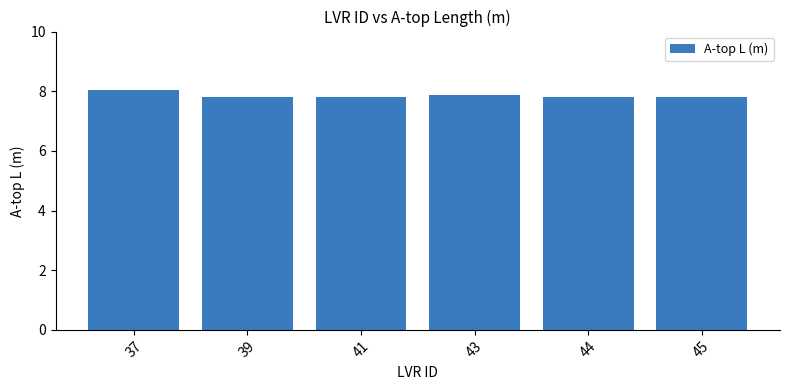

What is the value of the 4th bar from the left?

7.9